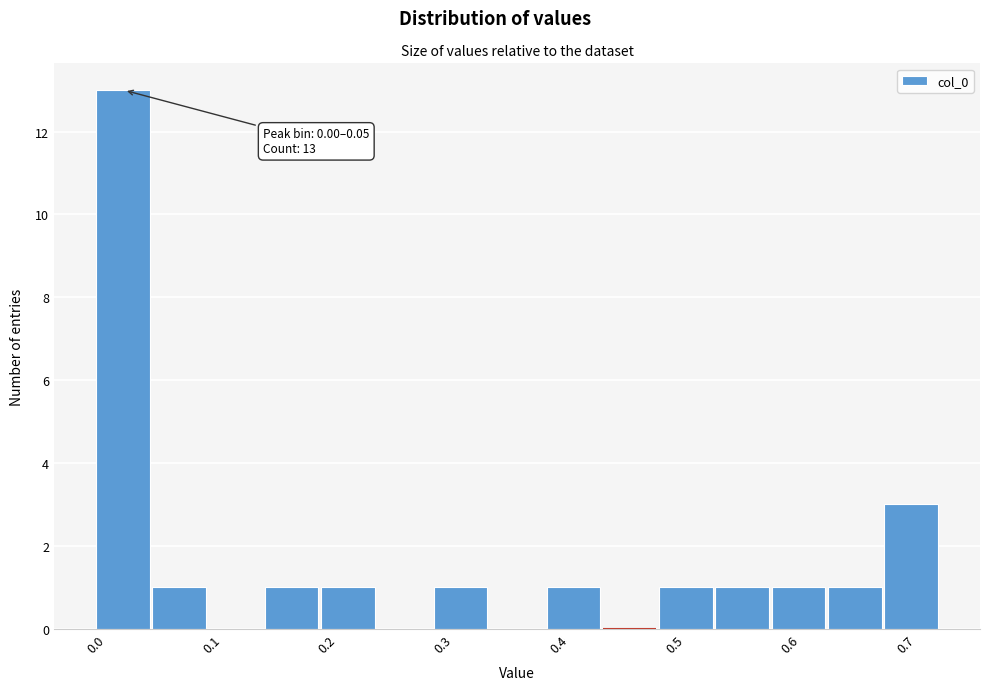

Which range on the x-axis has the tallest bar?

0.00 to 0.05